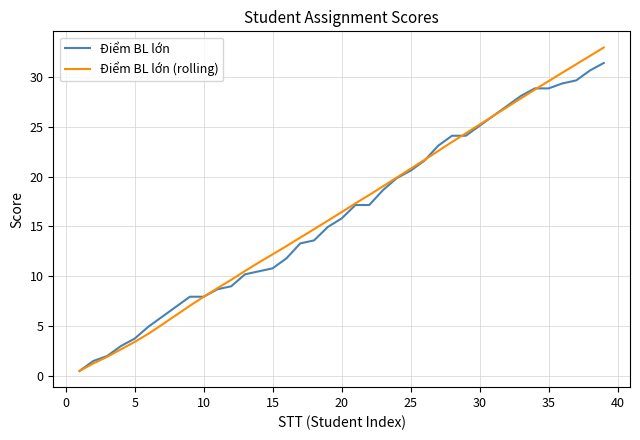

What is the greatest value displayed?

33.0